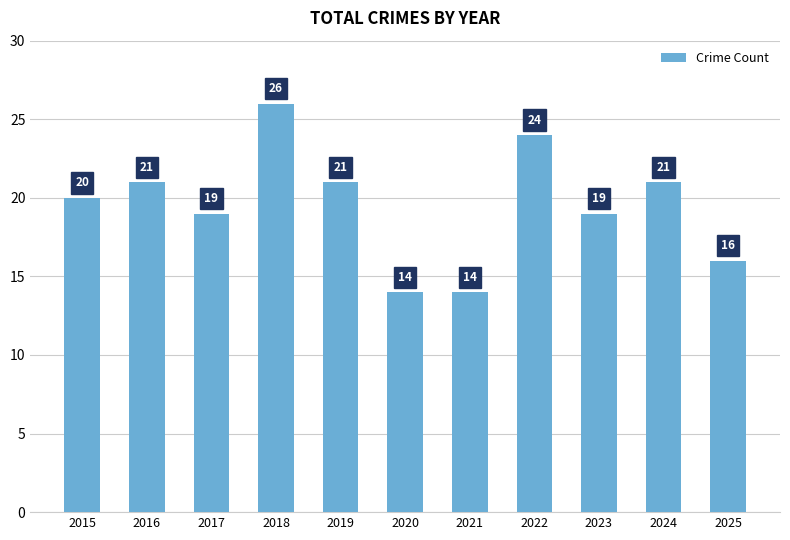

What is the difference between the values at 2023 and 2021?

5